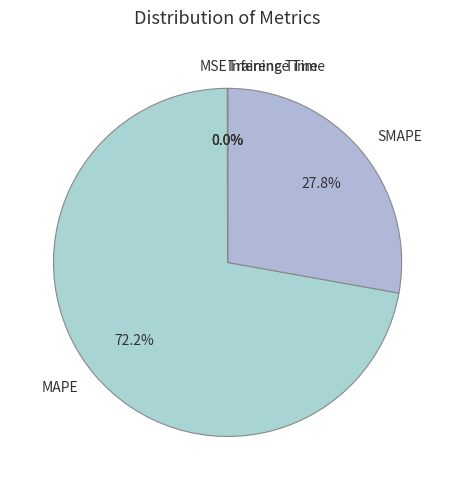

What is the largest slice in the pie chart?

MAPE